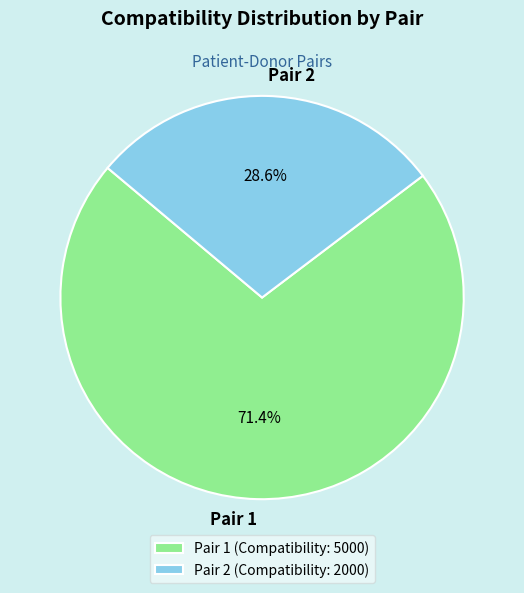

Combined, do Pair 2 and Pair 1 account for over 50%?

Yes